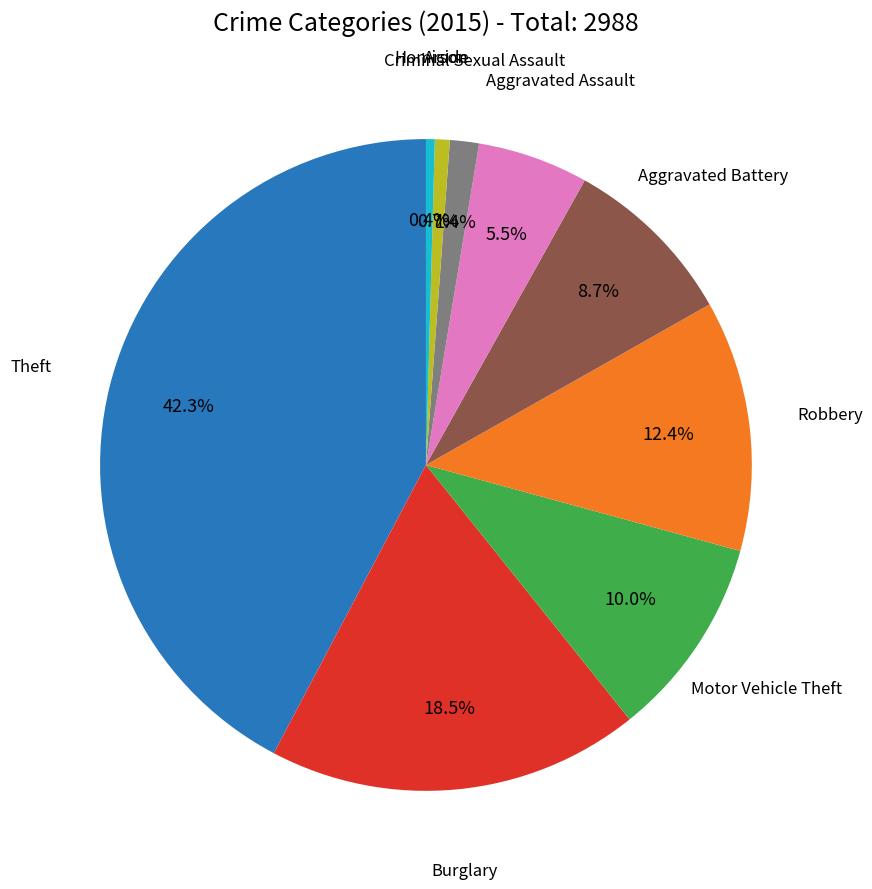

Is there any slice that represents more than half of the pie?

No